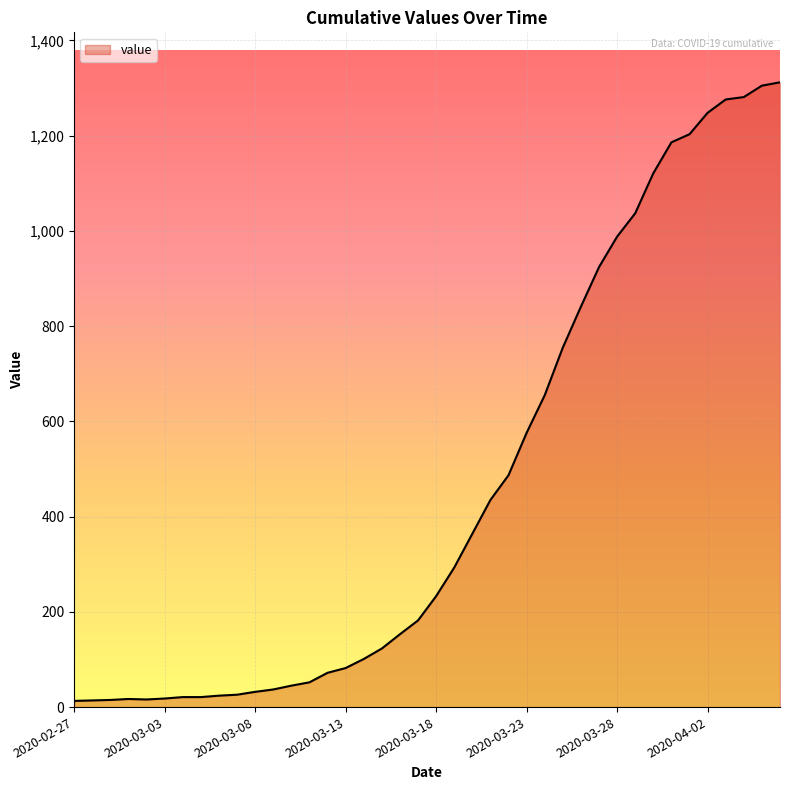

What is the maximum value shown in the chart?

1312